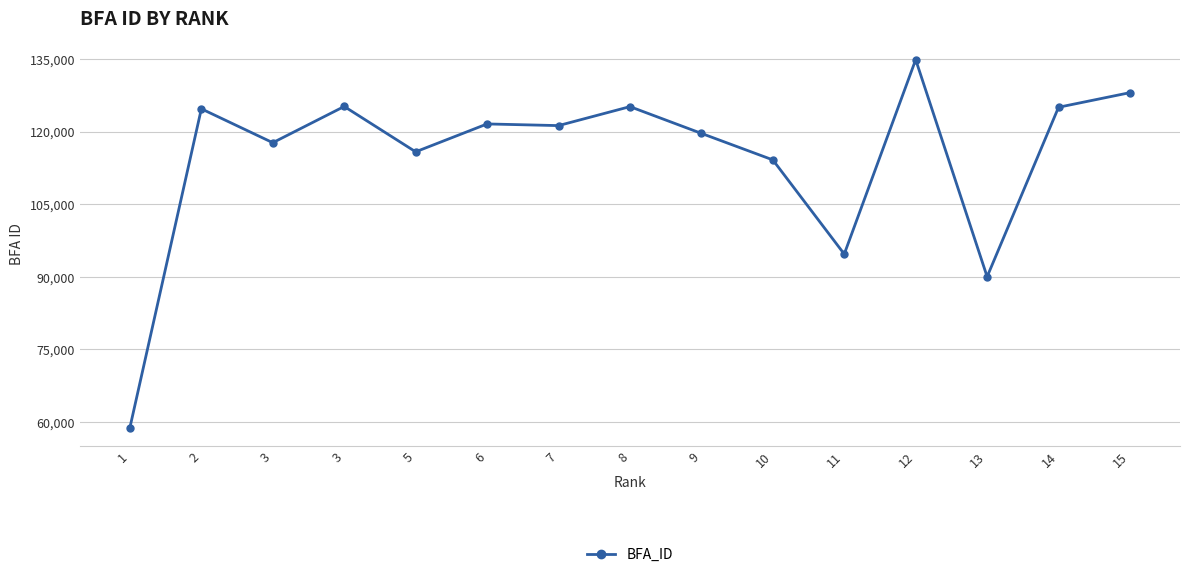

Rank the categories by value from lowest to highest.

1, 13, 11, 10, 5, 3, 9, 7, 6, 2, 14, 8, 3, 15, 12